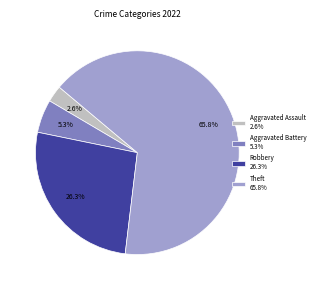

Rank the categories by value from lowest to highest.

Aggravated Assault 2.6%, Aggravated Battery 5.3%, Robbery 26.3%, Theft 65.8%